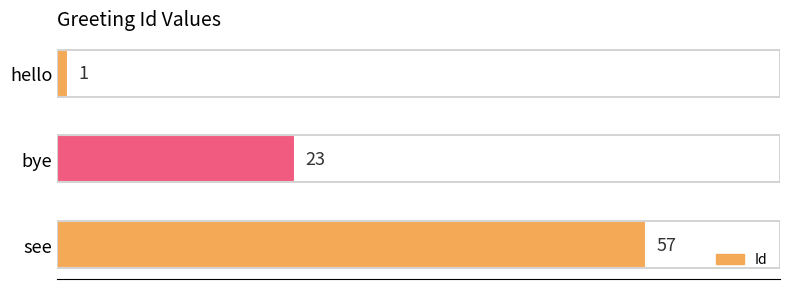

What is the difference between the maximum and minimum values?

56